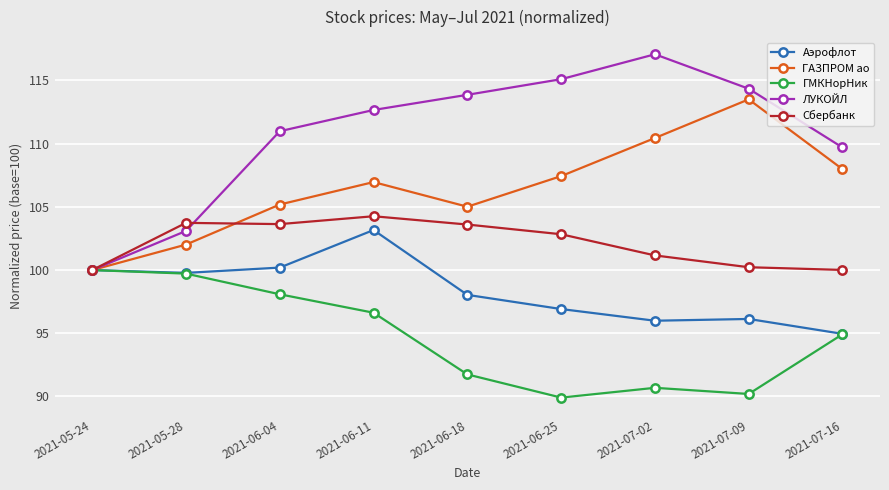

How many values in the ГАЗПРОМ ао series are below 106?

4